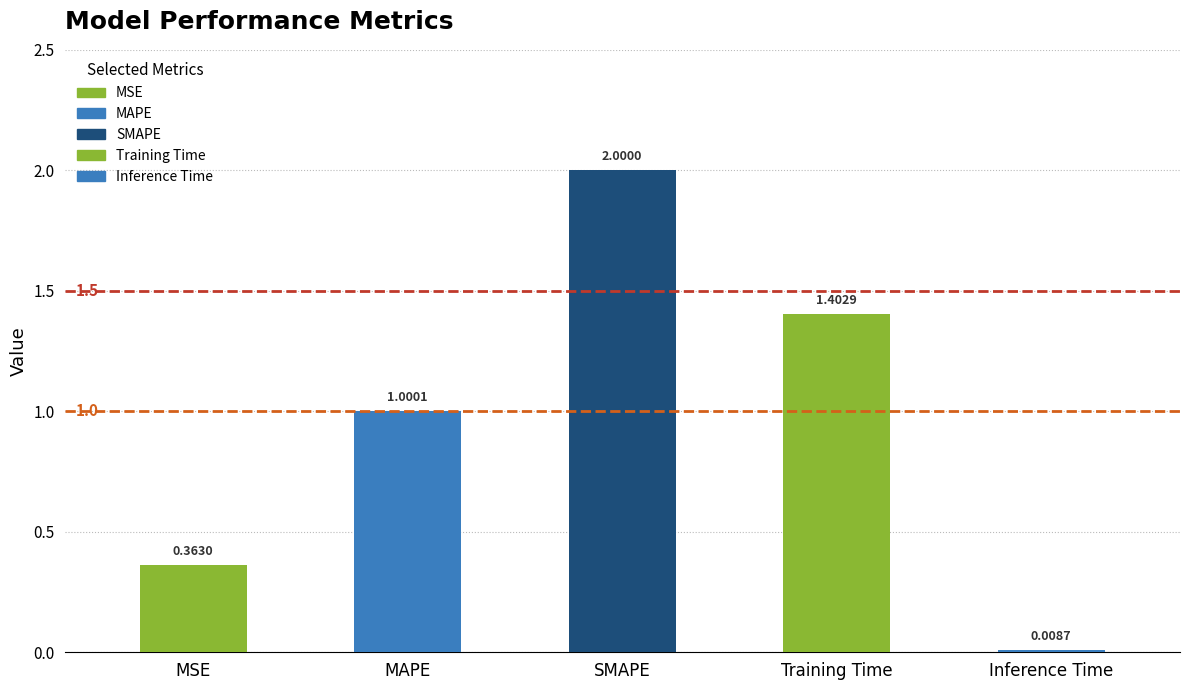

List the labels in order of value, largest first.

SMAPE, Training Time, MAPE, MSE, Inference Time